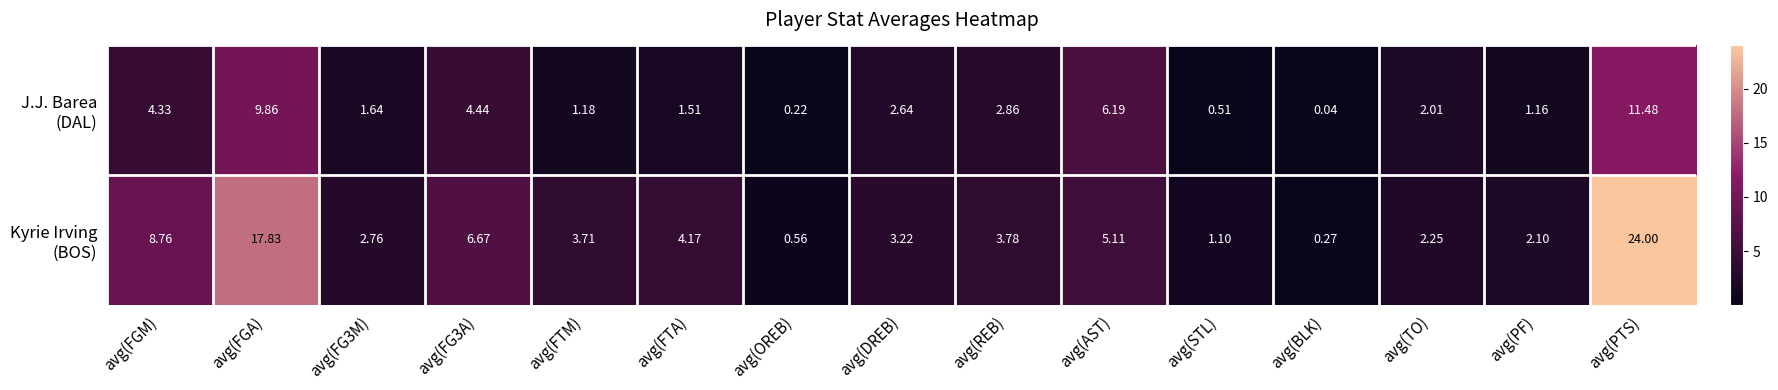

At which category is the sum across all series the highest?

avg(PTS)